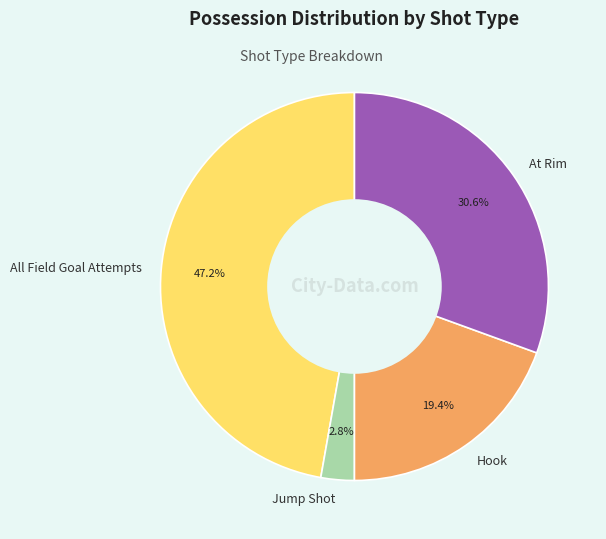

What percentage is NOT represented by All Field Goal Attempts?

52.8%